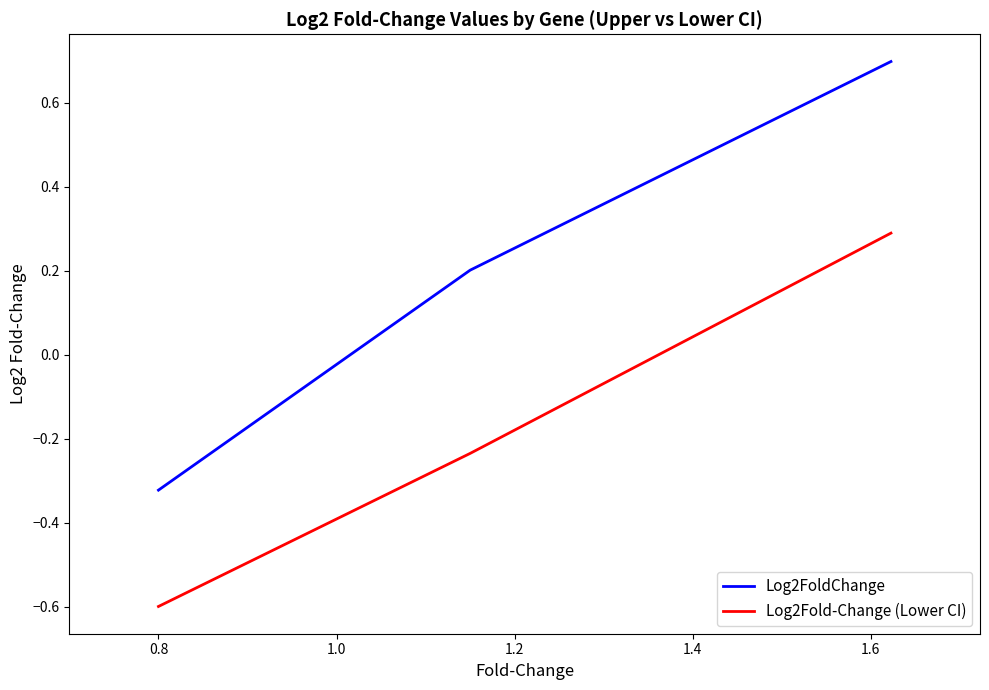

What is the smallest value displayed?

-0.6